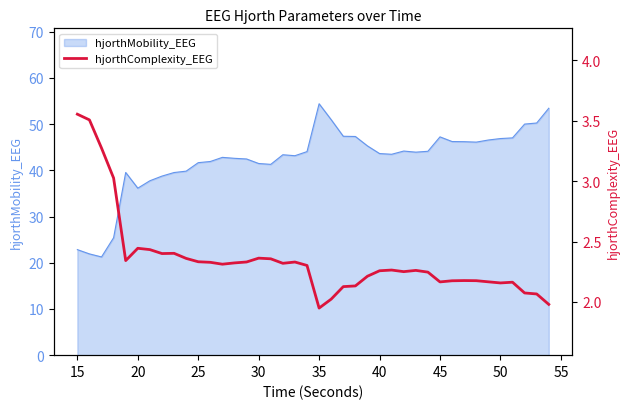

The hjorthMobility_EEG series shows 54.3 at 30. True or false?

False